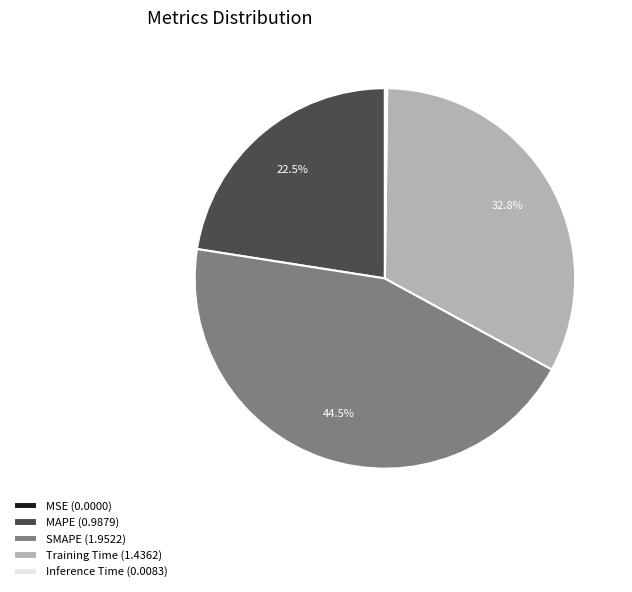

Which has a higher value, MAPE (0.9879) or Training Time (1.4362)?

Training Time (1.4362)